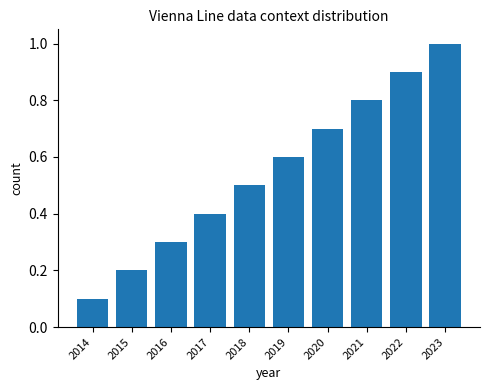

What is the average value?

0.6